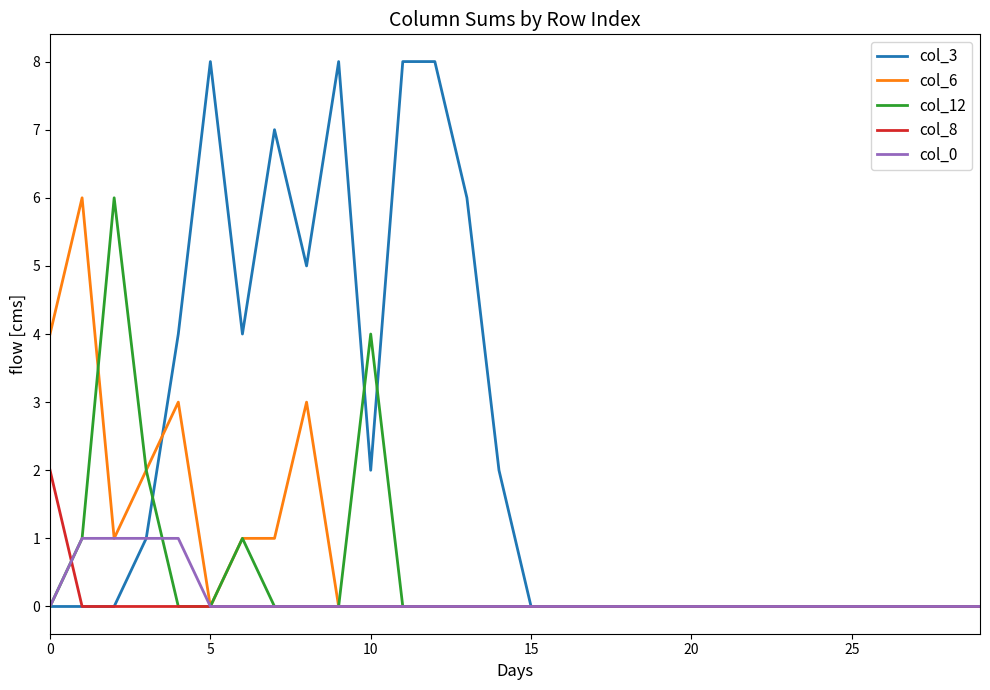

Which series has the largest total across all categories?

col_3